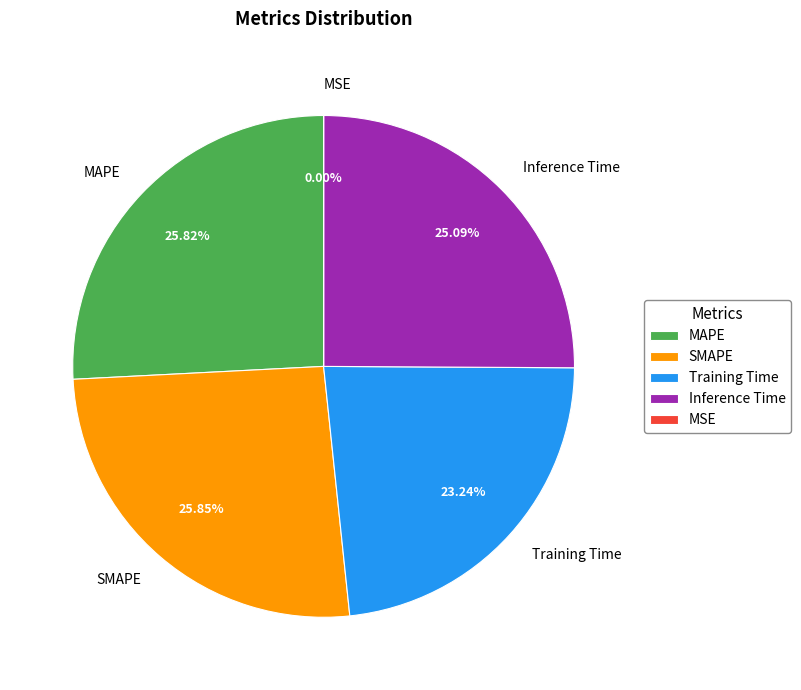

What percentage is the SMAPE slice, to the nearest percent?

26%